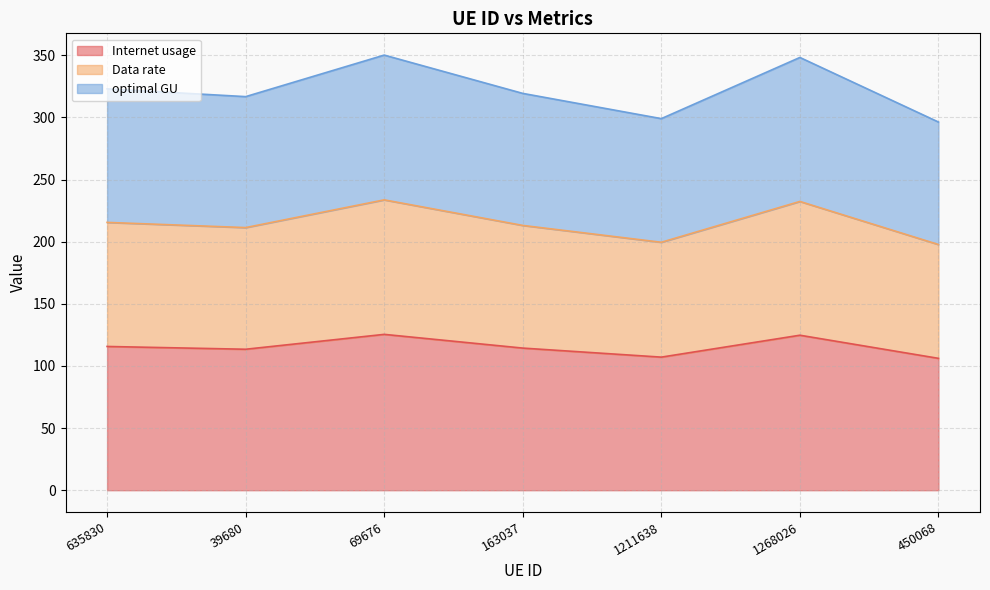

Reading left to right, list all the values displayed in this chart.

Internet usage: 635830=115.7	39680=113.5	69676=125.4	163037=114.4	1211638=107.1	1268026=124.7	450068=106.1
Data rate: 635830=215.6	39680=211.4	69676=233.7	163037=213.1	1211638=199.6	1268026=232.4	450068=197.7
optimal GU: 635830=323.0	39680=316.8	69676=350.2	163037=319.4	1211638=299.1	1268026=348.3	450068=296.3